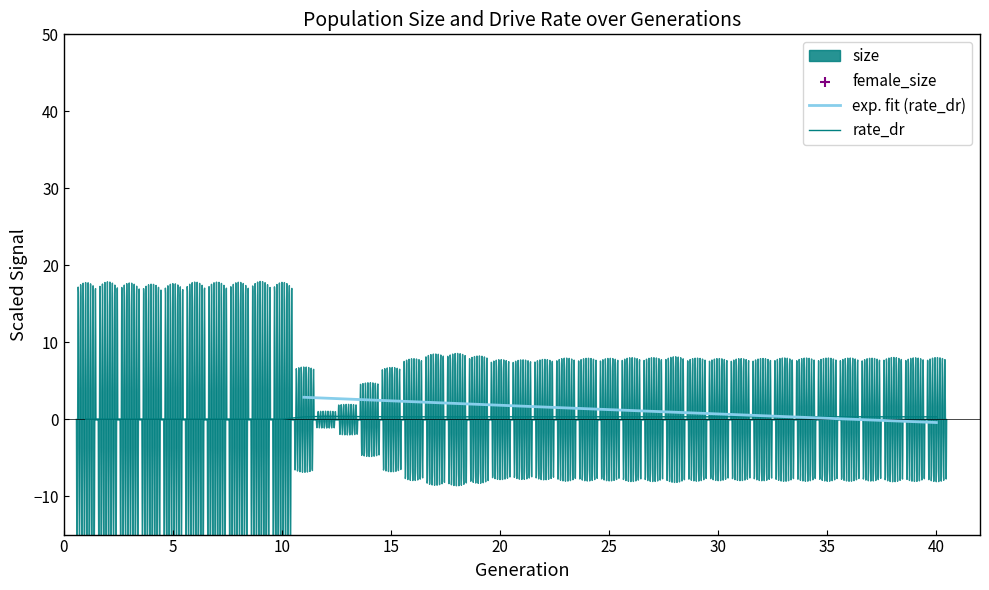

At which category is the sum across all series the highest?

18